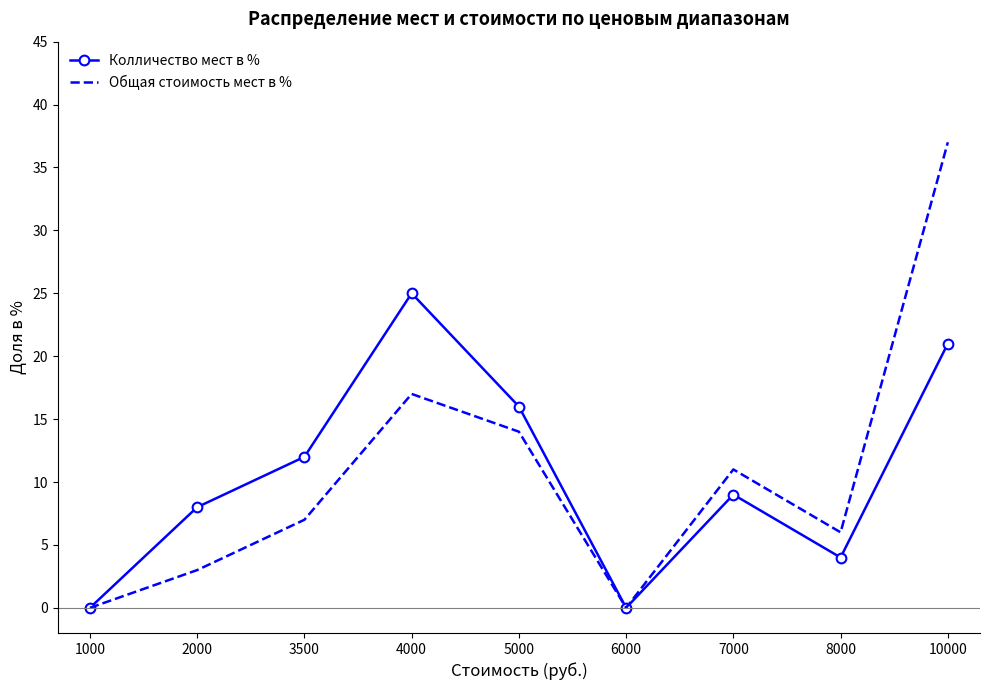

Between 7000 and 10000, which series saw the biggest shift?

Общая стоимость мест в %